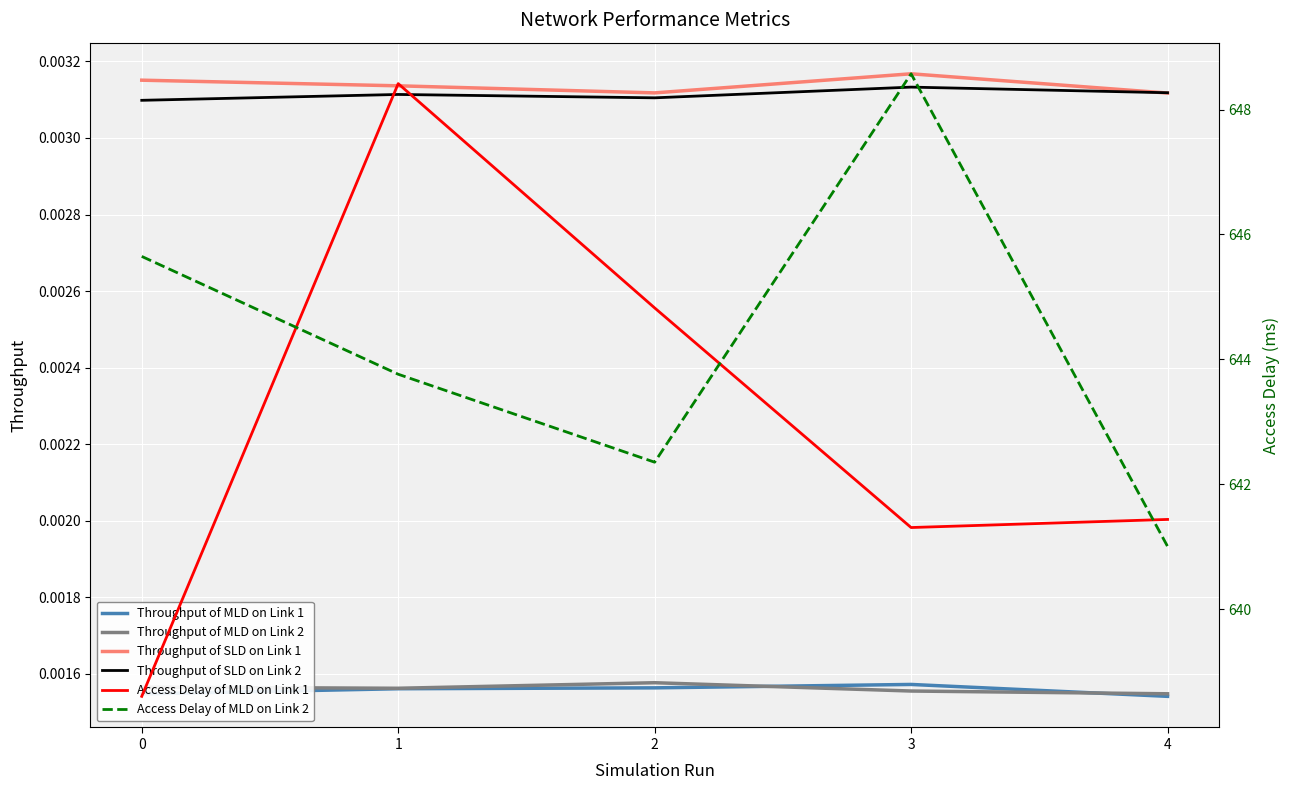

Where is Access Delay of MLD on Link 2 nearest to the value 644?

1